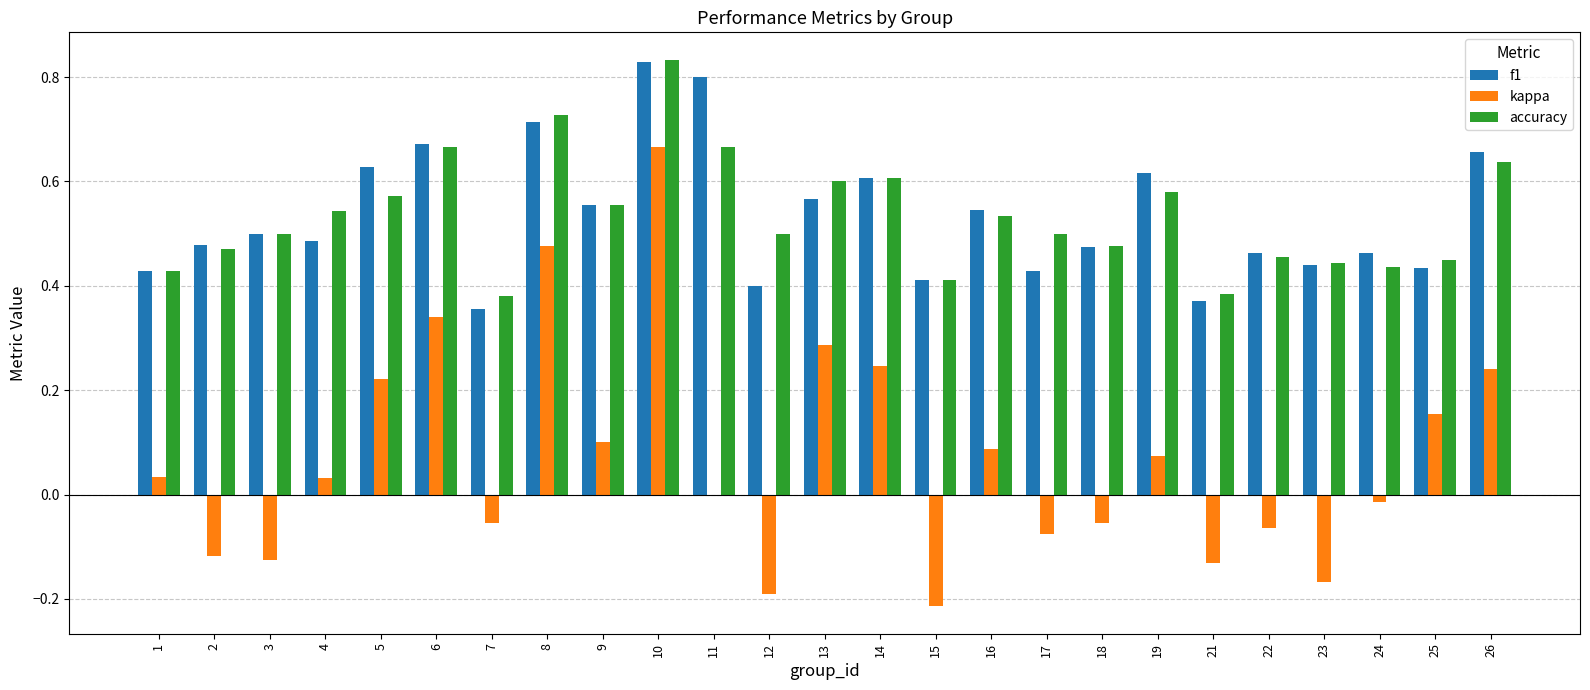

Which series changed the most between 13 and 15?

kappa